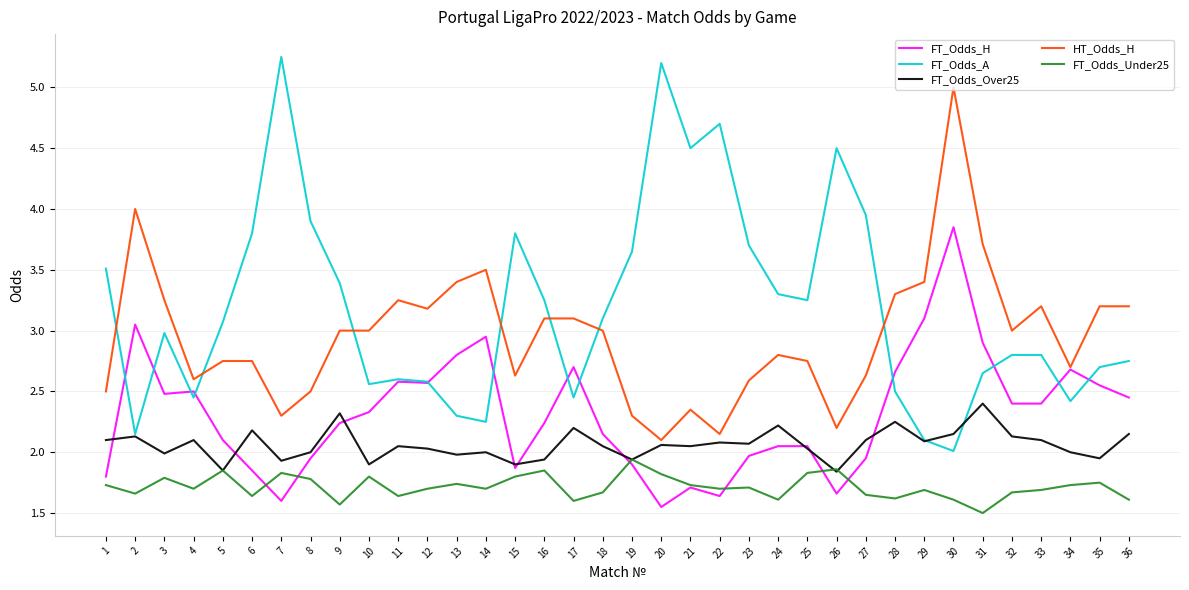

At 7, list the series in order from largest to smallest.

FT_Odds_A, HT_Odds_H, FT_Odds_Over25, FT_Odds_Under25, FT_Odds_H